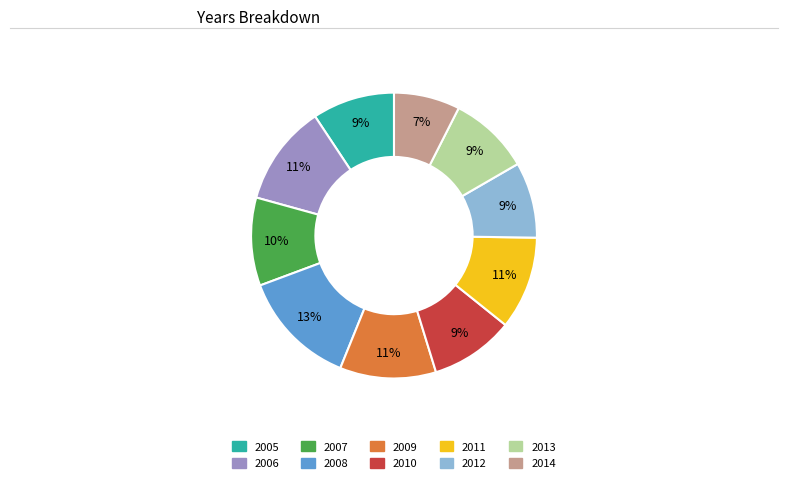

To the nearest percent, what percentage of the pie is 2007?

10%